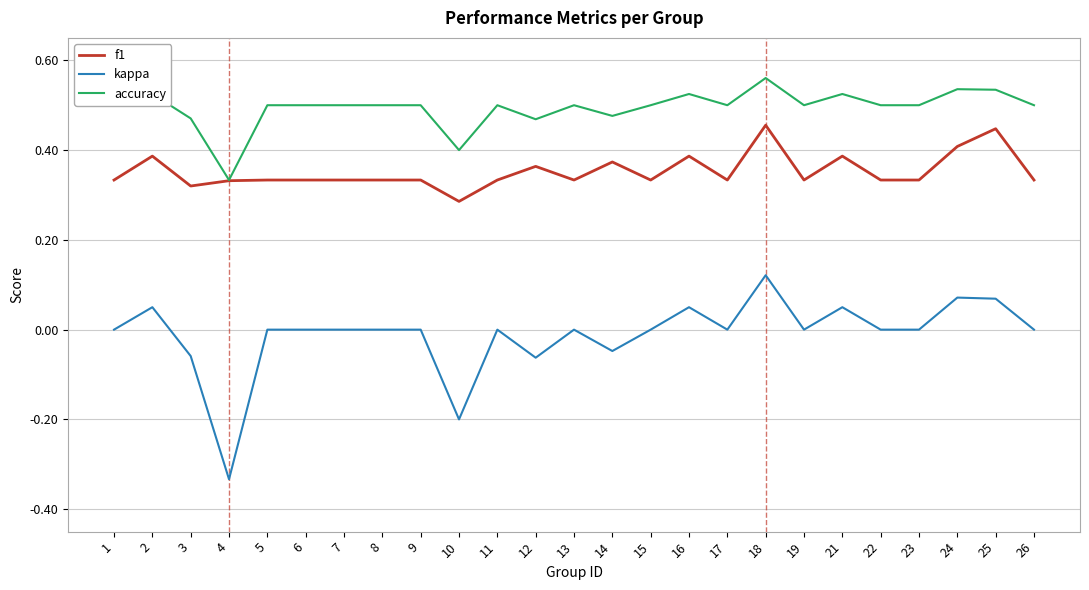

At 13, list the series in order from largest to smallest.

accuracy, f1, kappa